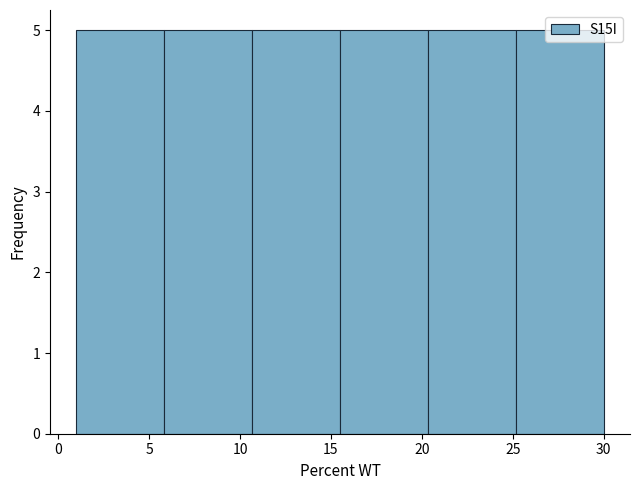

How tall is the bar that spans 20.5 to 25.0 on the x-axis? Neither the bar edges nor the heights are printed on the chart, so give them approximately, as read against the axes.

5